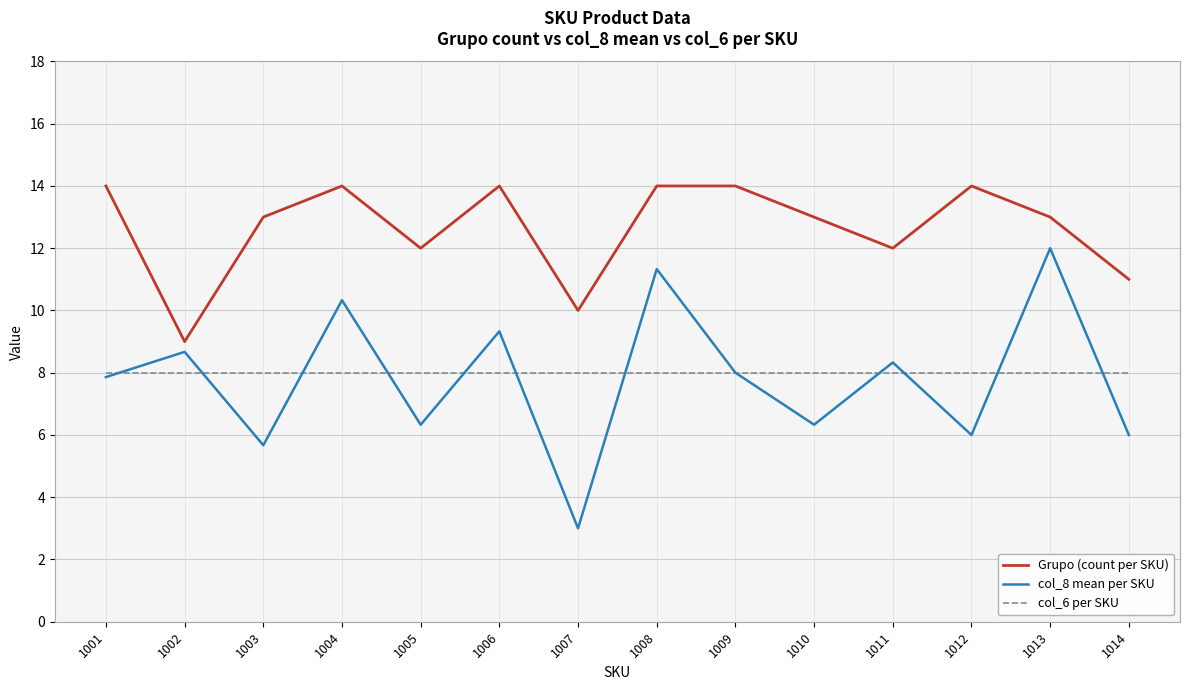

What is the highest value of the col_8 mean per SKU series?

12.0